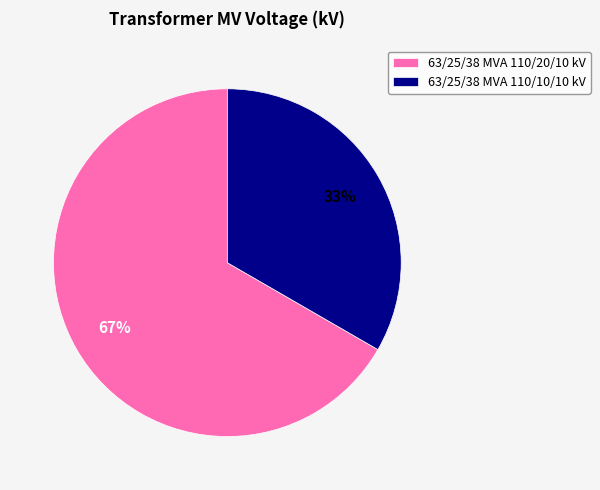

Is the sum of 63/25/38 MVA 110/20/10 kV and 63/25/38 MVA 110/10/10 kV greater than half?

Yes